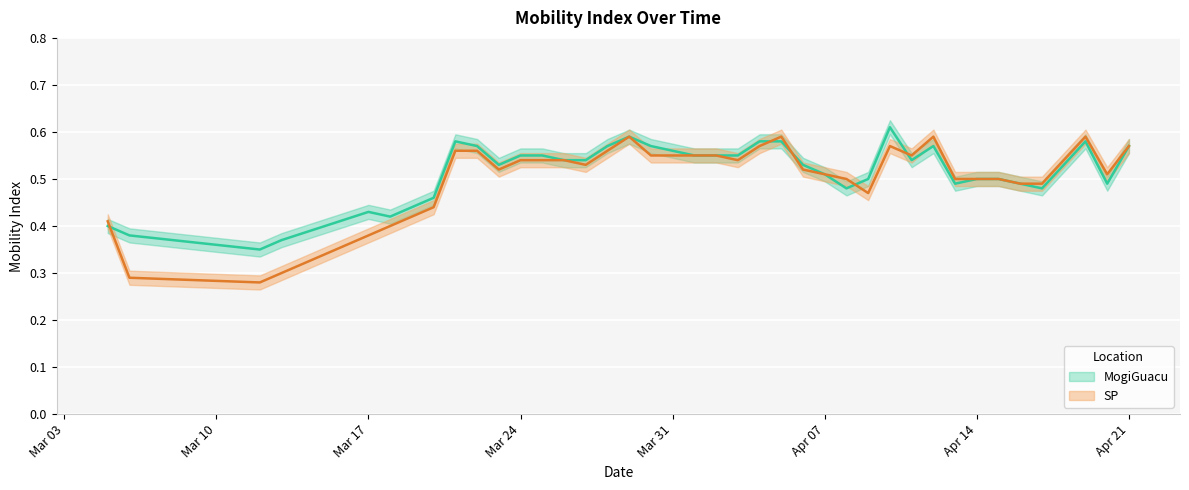

What is the value of the SP point at the 29th from the left?

0.6